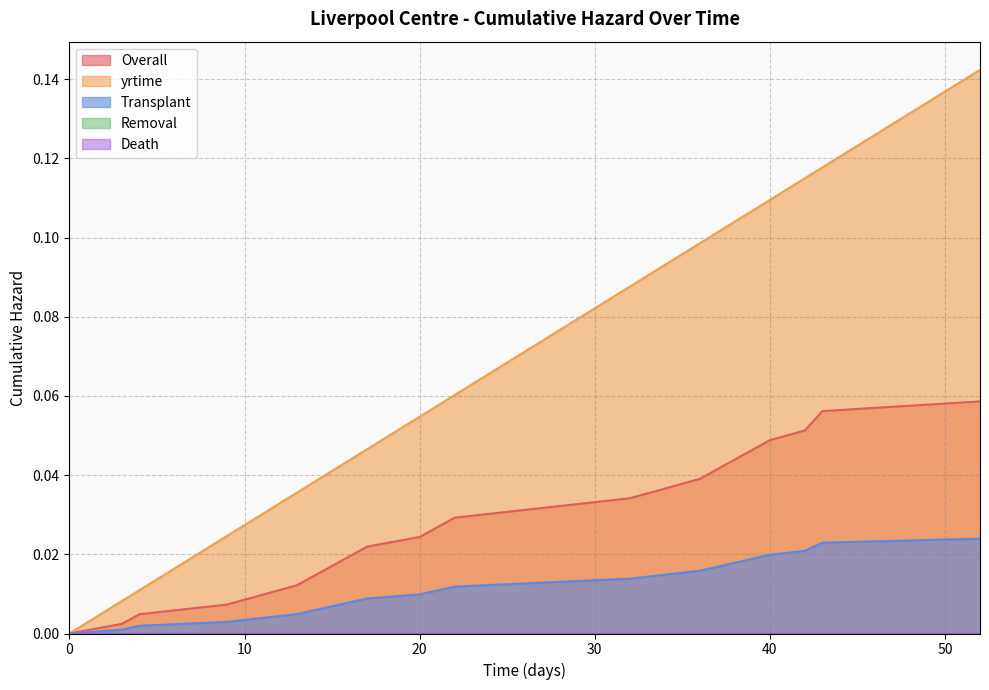

What is the difference between the second highest and second lowest values in the yrtime series?

0.1